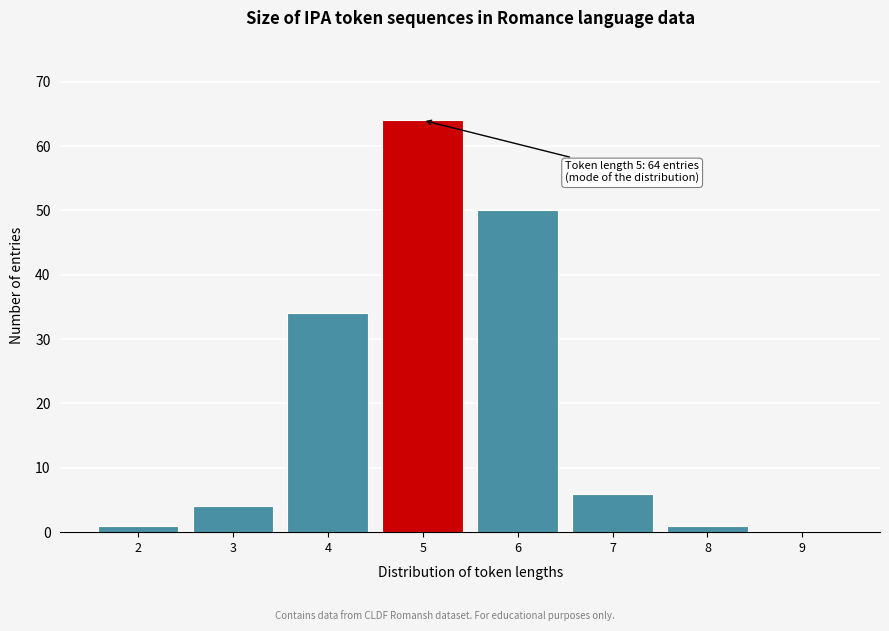

Reading left to right, transcribe all the data shown in this chart.

2=1	3=4	4=34	5=64	6=50	7=6	8=1	9=0